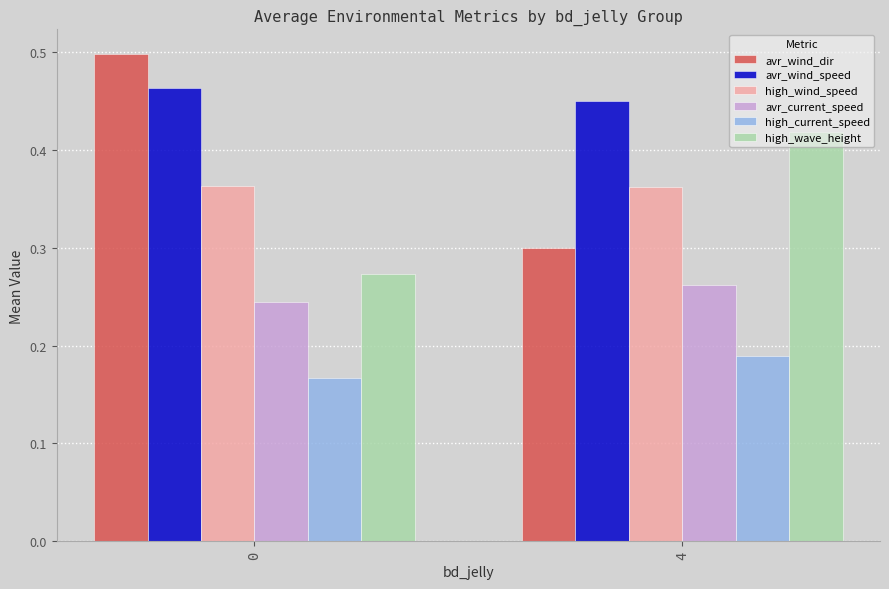

What is the sum of all high_wave_height values?

0.7